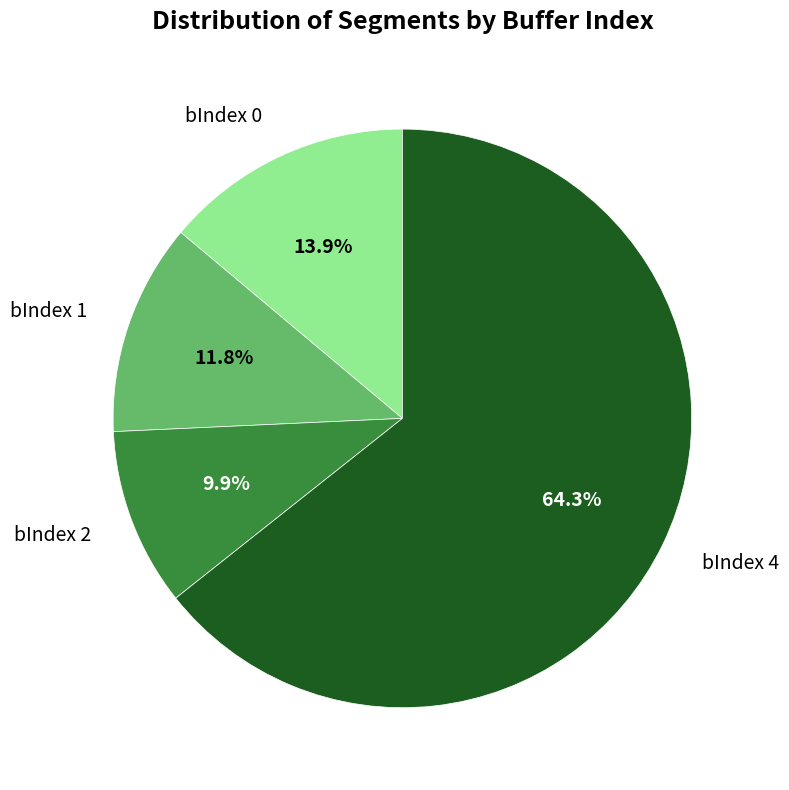

Rank the categories by value from lowest to highest.

bIndex 2, bIndex 1, bIndex 0, bIndex 4